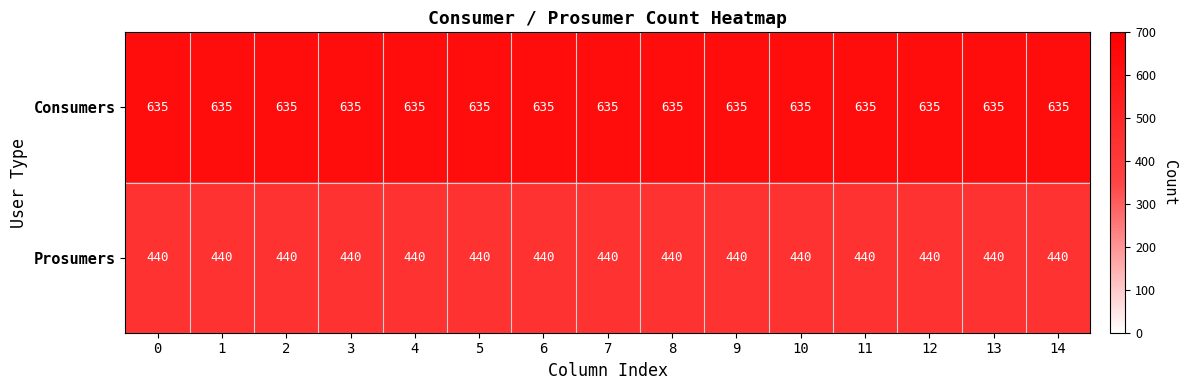

Rank the series at 1 from lowest to highest value.

Prosumers, Consumers